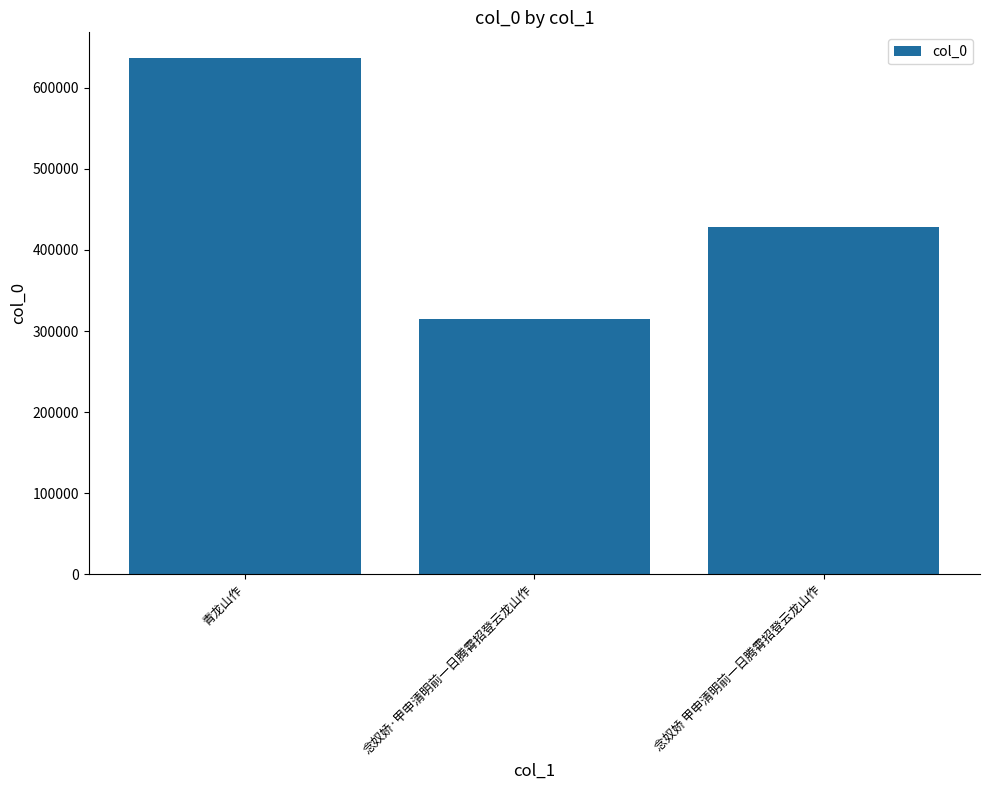

How many series are shown in this chart?

1